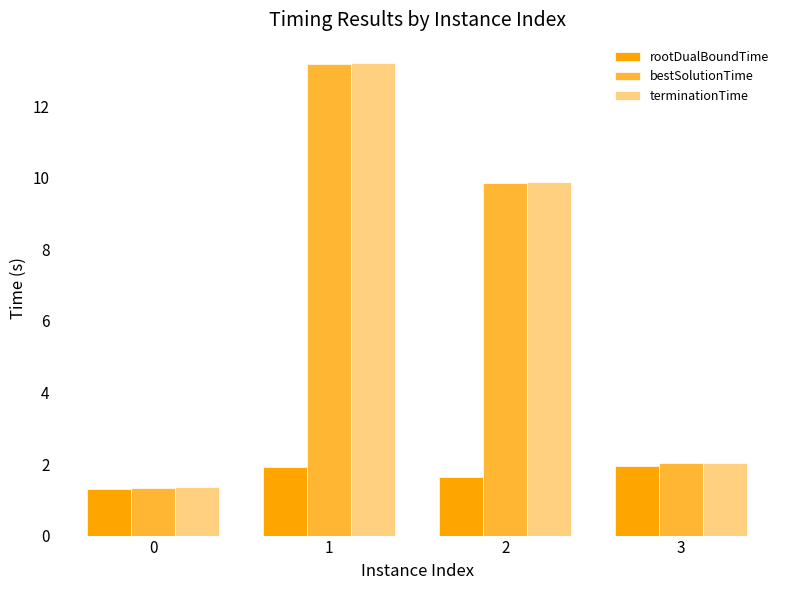

True or false: bestSolutionTime has a value of 9.9 at 2.

True